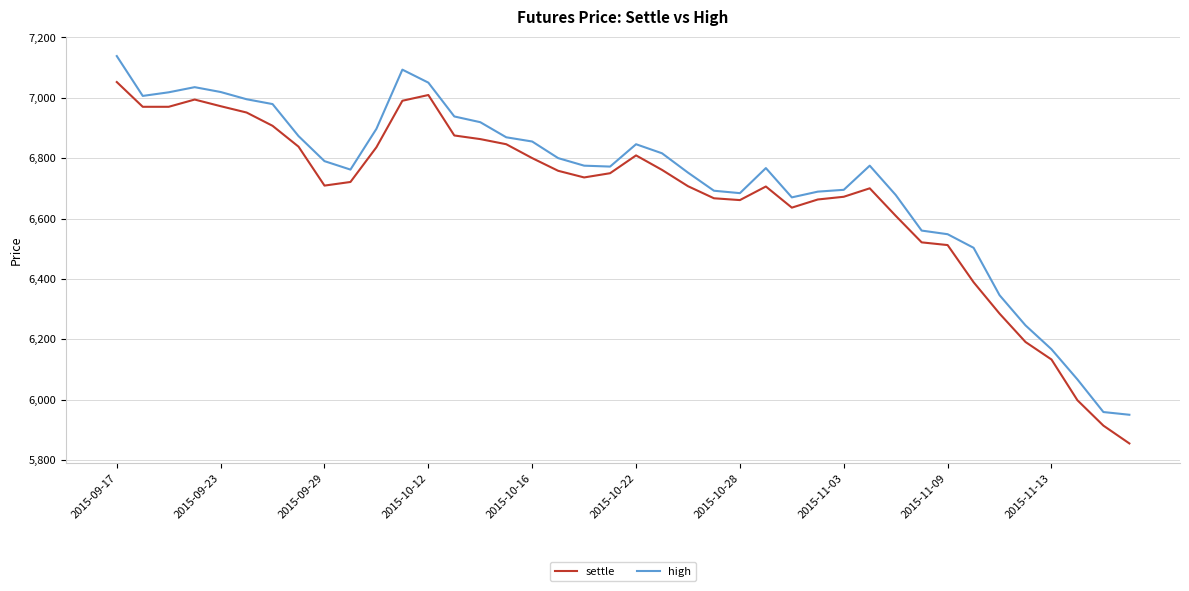

What is the greatest value displayed?

7138